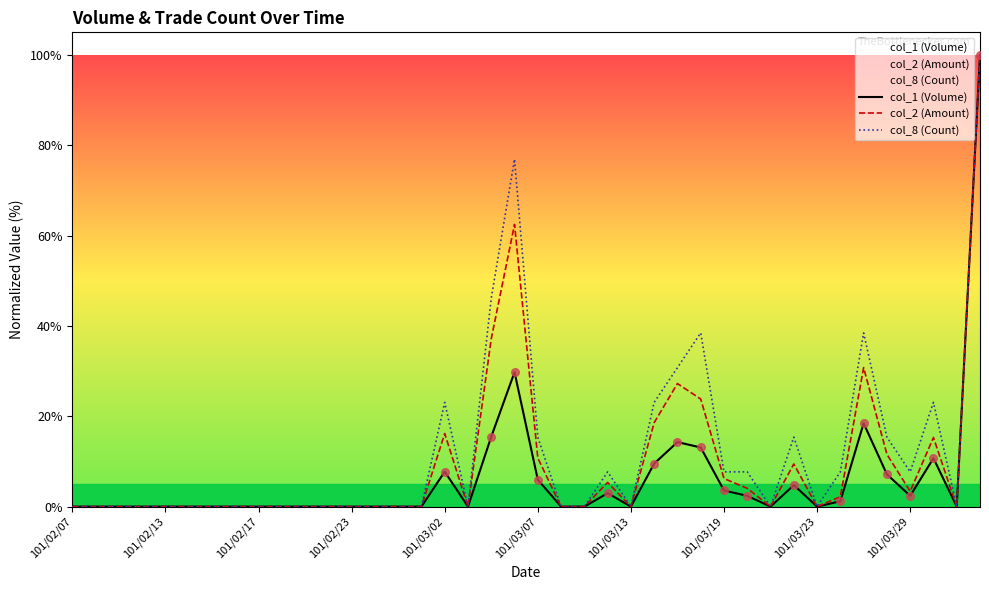

Which series has the largest total across all categories?

col_8 (Count)